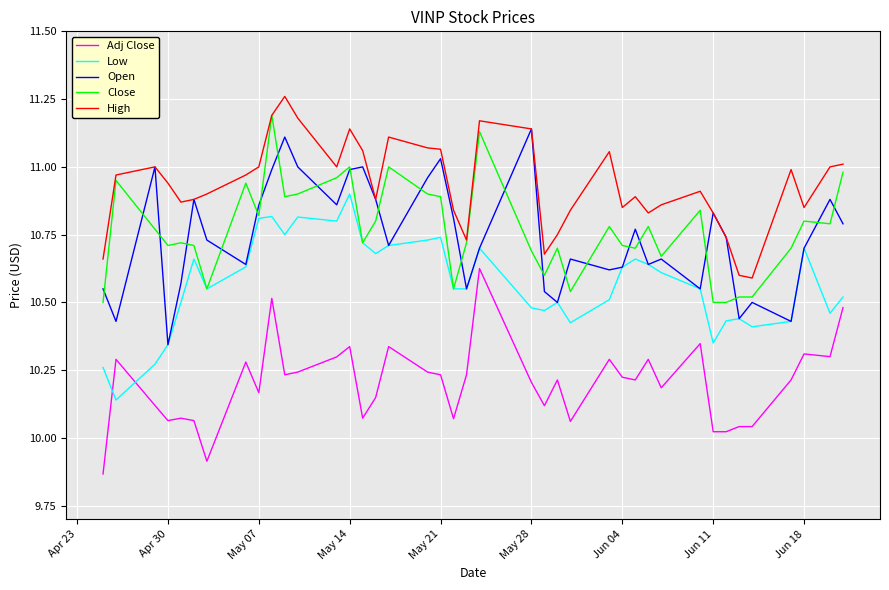

At how many categories does at least one series exceed 10?

40